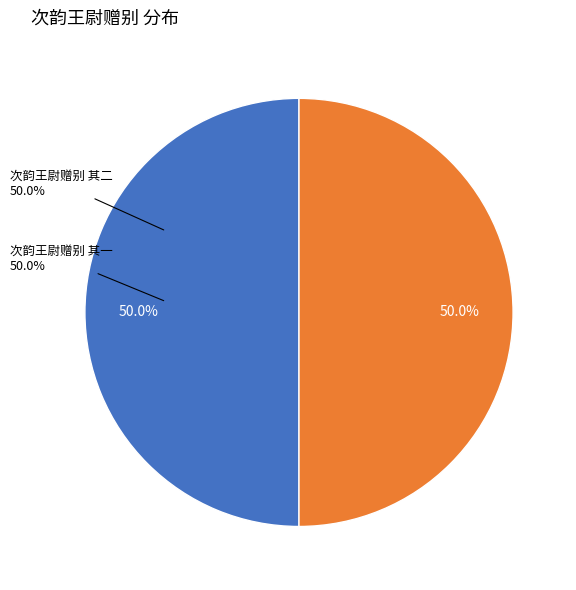

To the nearest percent, what percentage of the pie is 次韵王尉赠别 其一?

50%